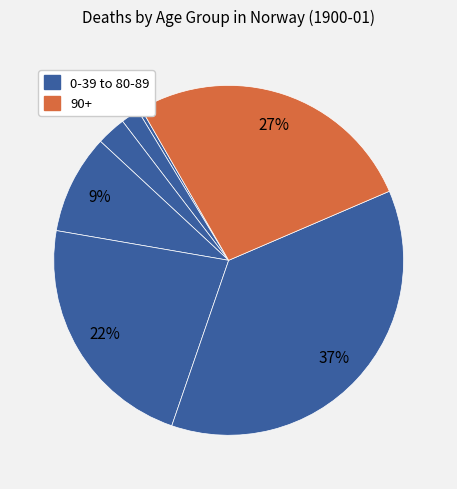

How many segments does this pie chart have?

7